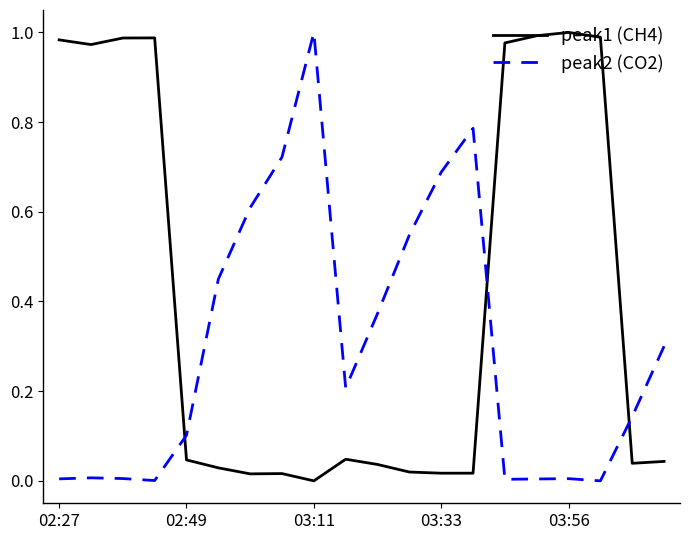

True or false: peak2 (CO2) and peak1 (CH4) cross at least once.

True